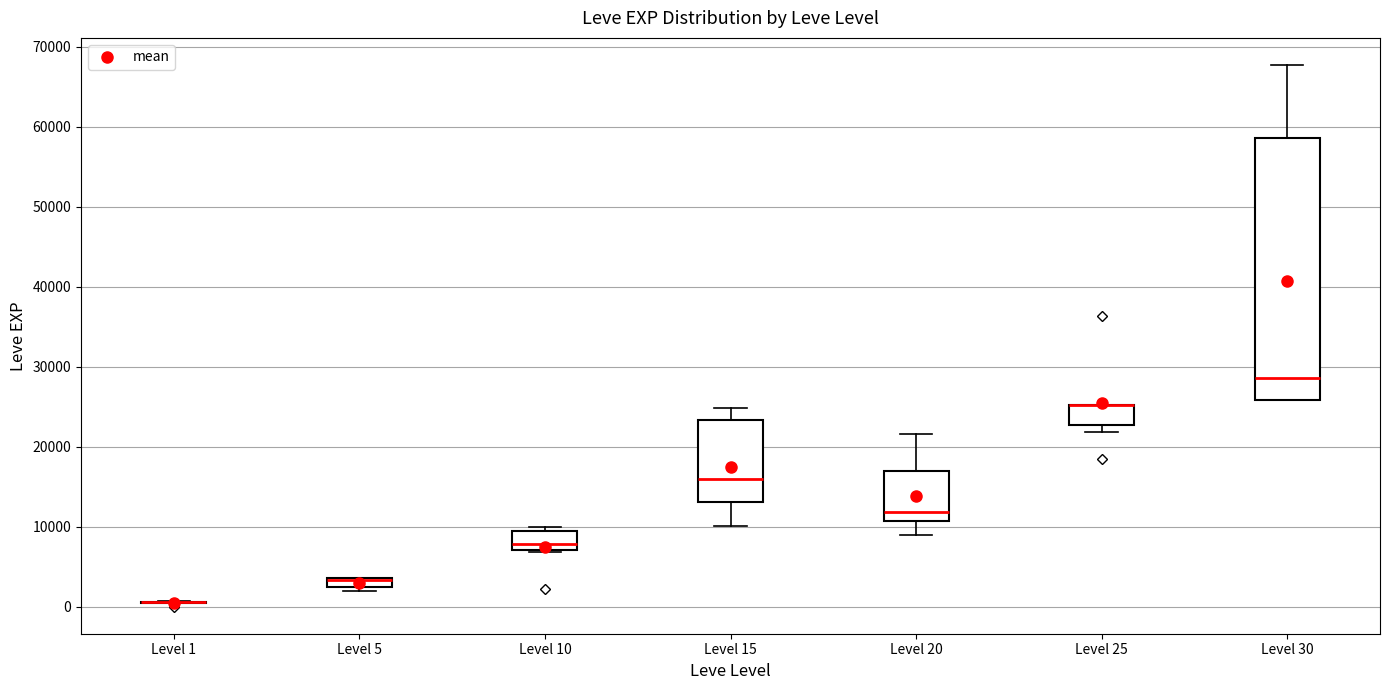

Where is the lower edge of the box for Level 5 on the y-axis? The values are not printed on the chart, so give them approximately, as read against the axis.

2000